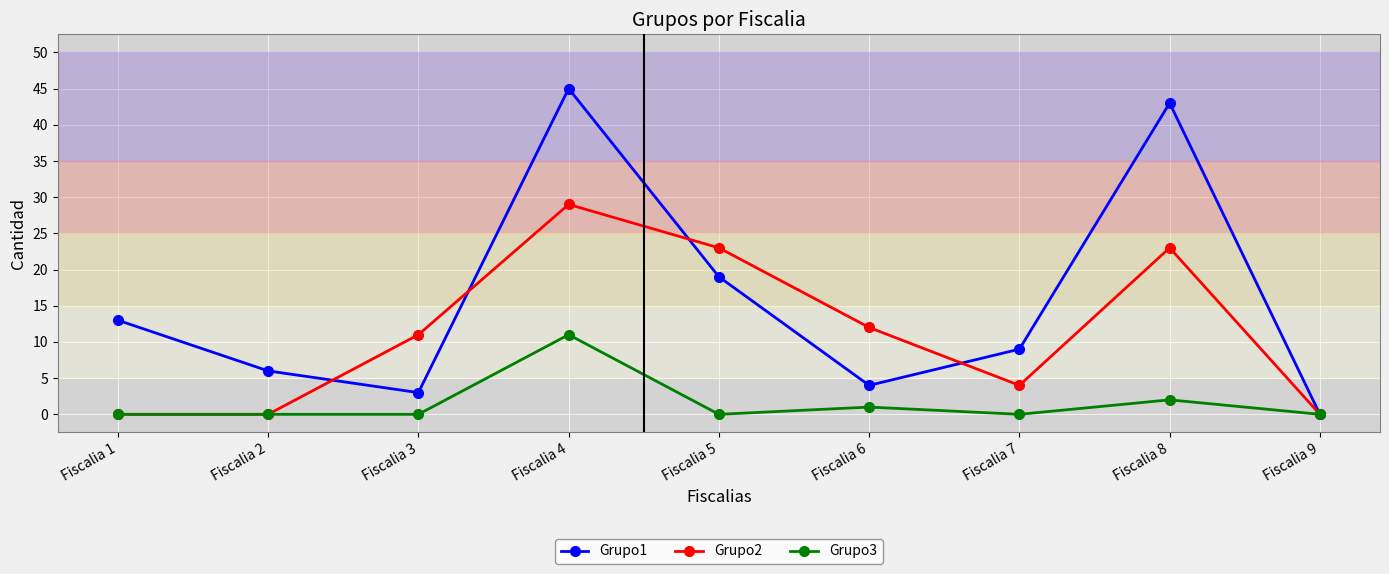

At which category is the sum across all series the highest?

Fiscalia 4